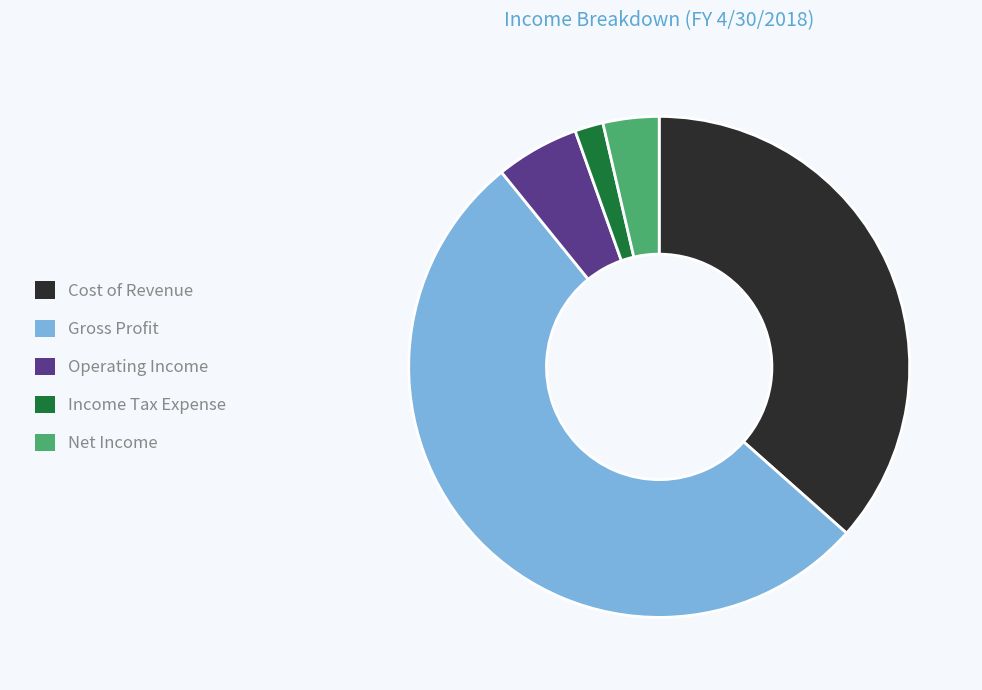

Is it true that Income Tax Expense is 2% of the pie?

True